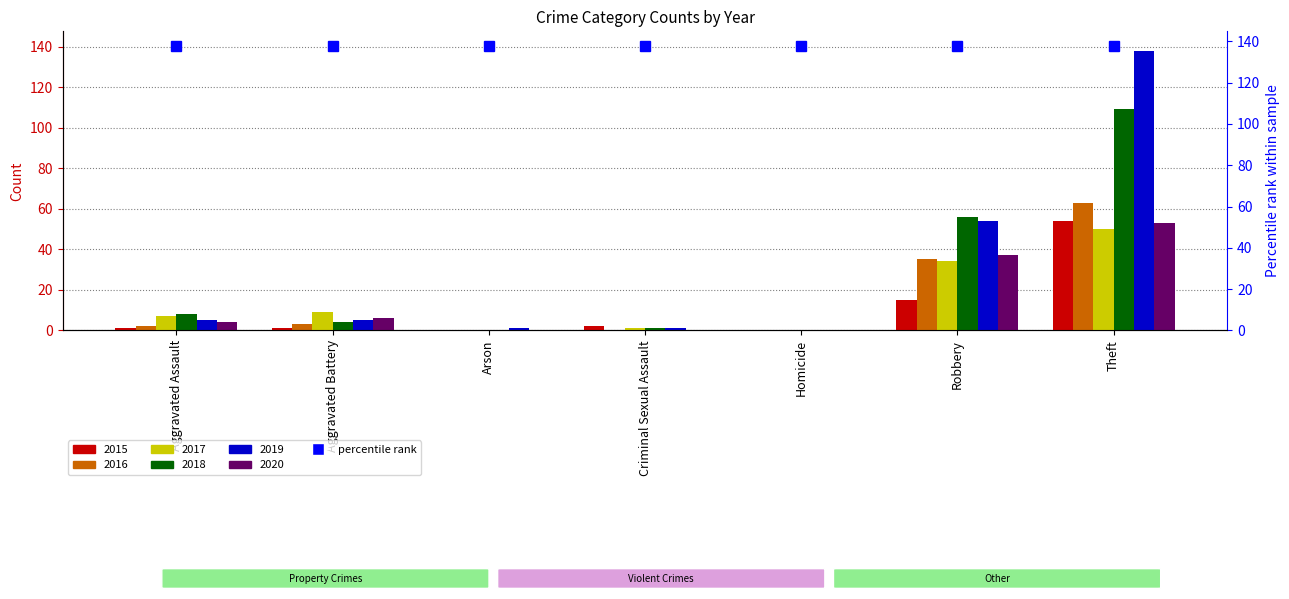

Does the chart contain any negative values?

No